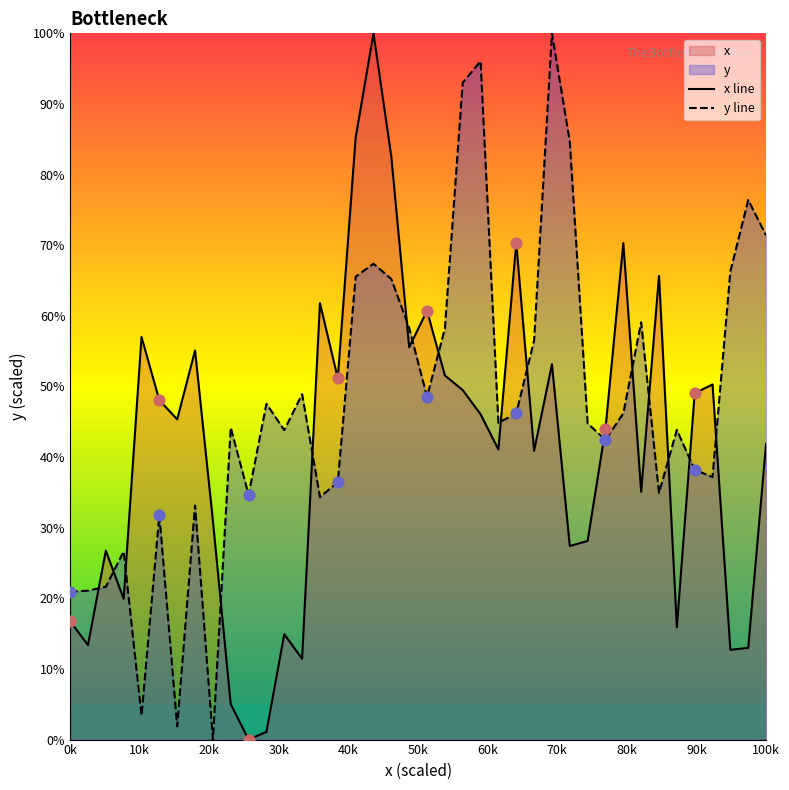

At how many categories does at least one series exceed 55731?

20